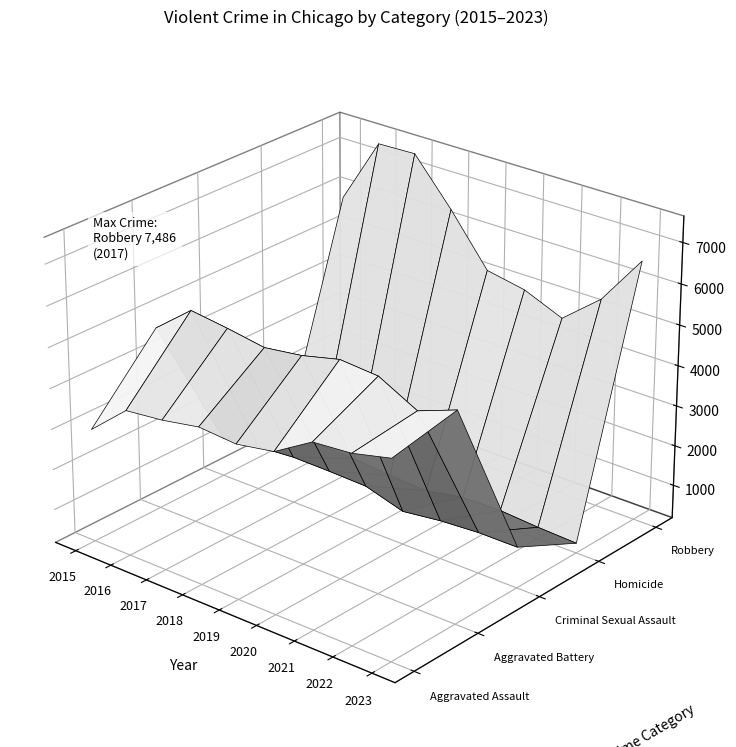

Reading left to right, extract all data points from this chart.

Aggravated Assault: 2965	3764	3865	4035	3964	4124	4691	4768	4995
Aggravated Battery: 4698	5438	5316	5167	5294	5521	5449	4958	5310
Criminal Sexual Assault: 1147	1259	1329	1315	1285	1001	1122	1185	1185
Homicide: 323	494	469	382	334	514	531	461	419
Robbery: 5832	7459	7486	6384	5159	4977	4579	5360	6590